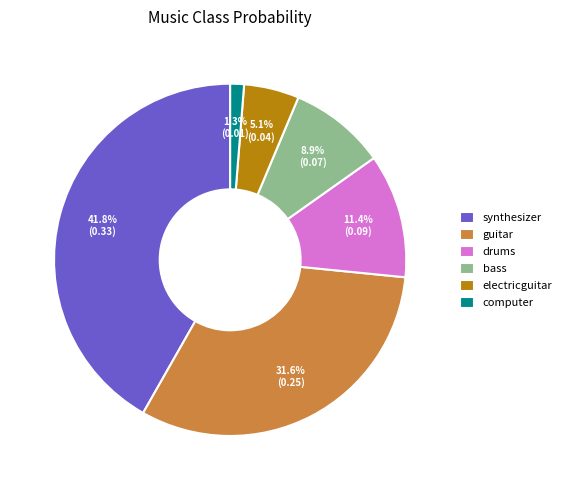

To the nearest percent, what is the average slice percentage?

17%